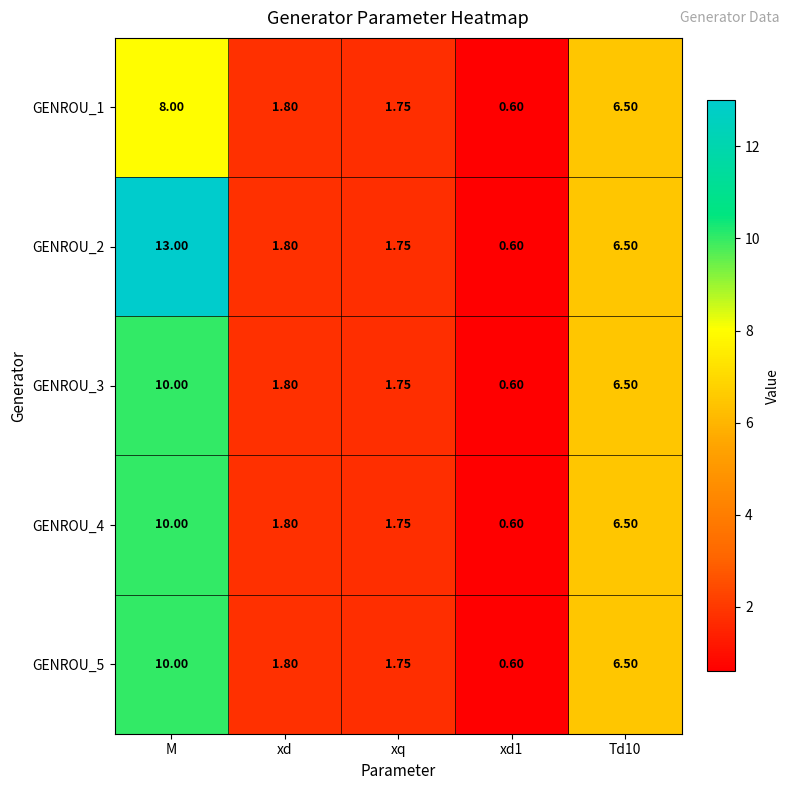

What is the total value across all series at xd?

9.0